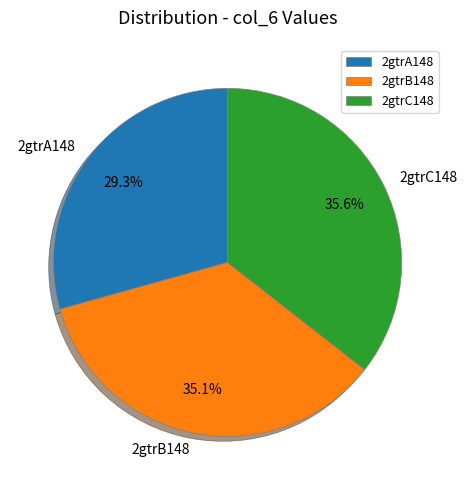

To the nearest percent, what is the combined percentage of 2gtrC148 and 2gtrA148?

65%